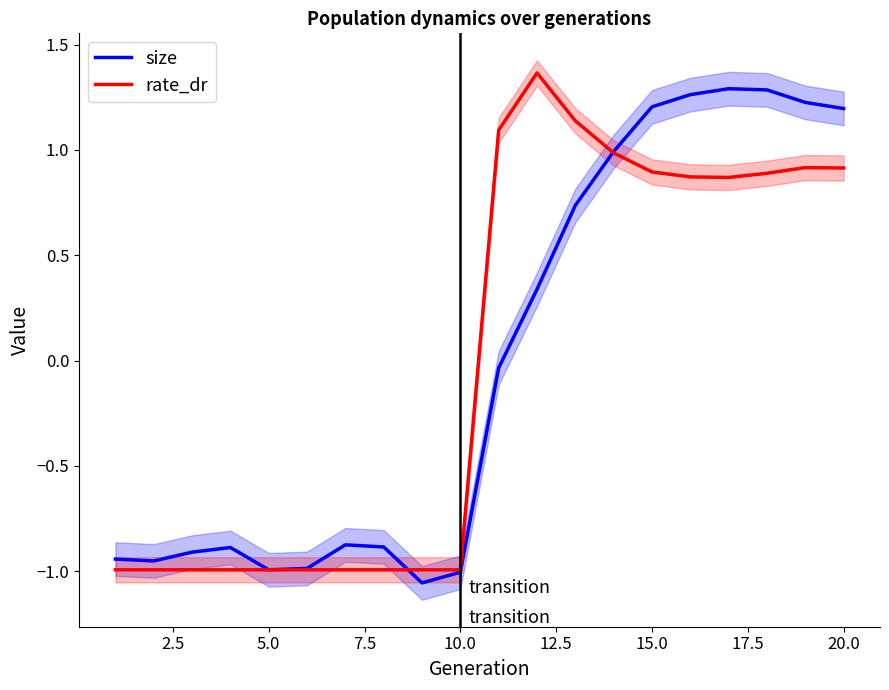

Which series has the largest total across all categories?

size